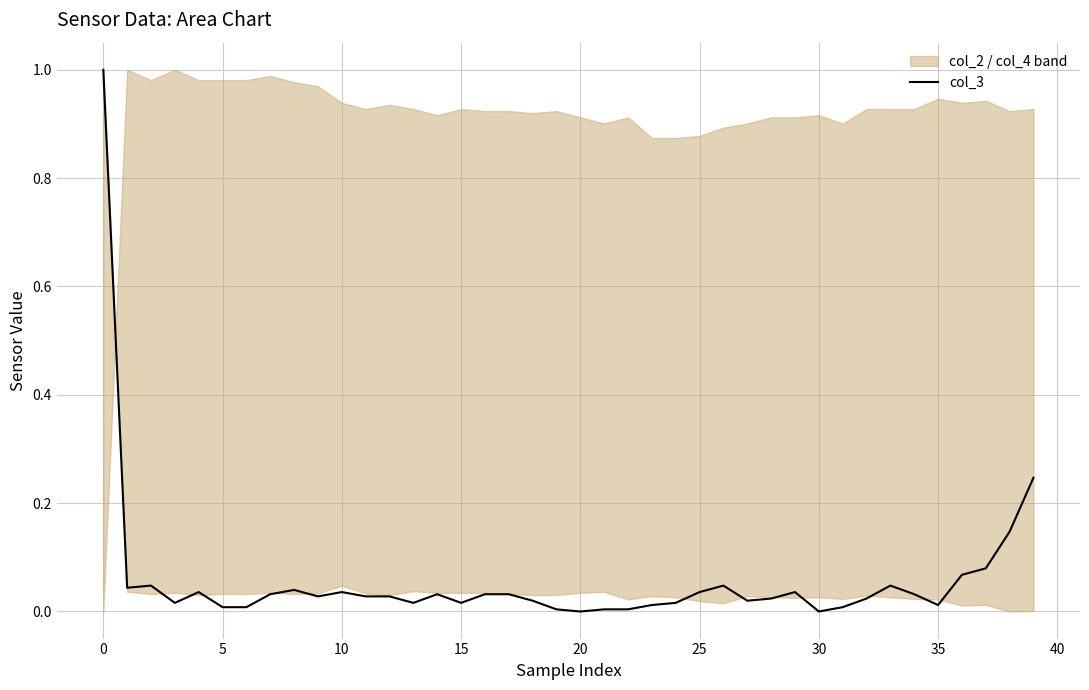

How many points are lower than both their immediate neighbors (excluding endpoints)?

9